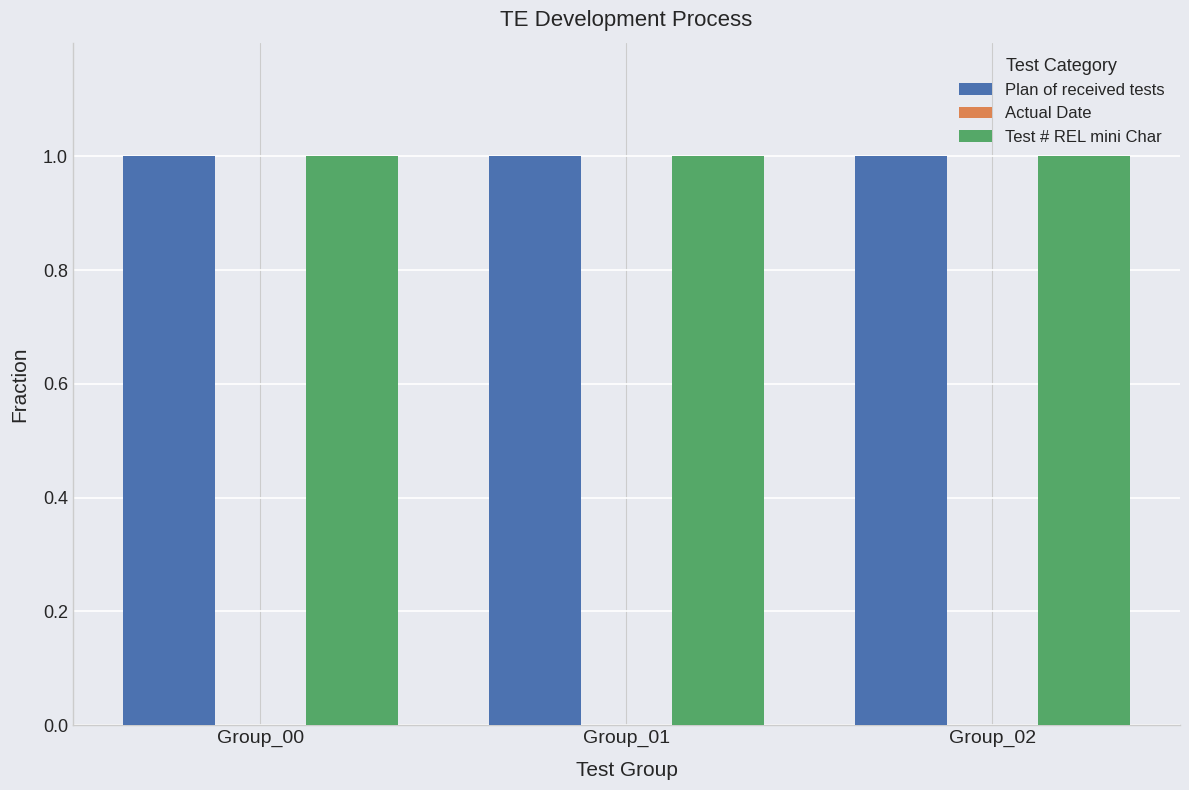

Which series has the widest spread of values?

Plan of received tests